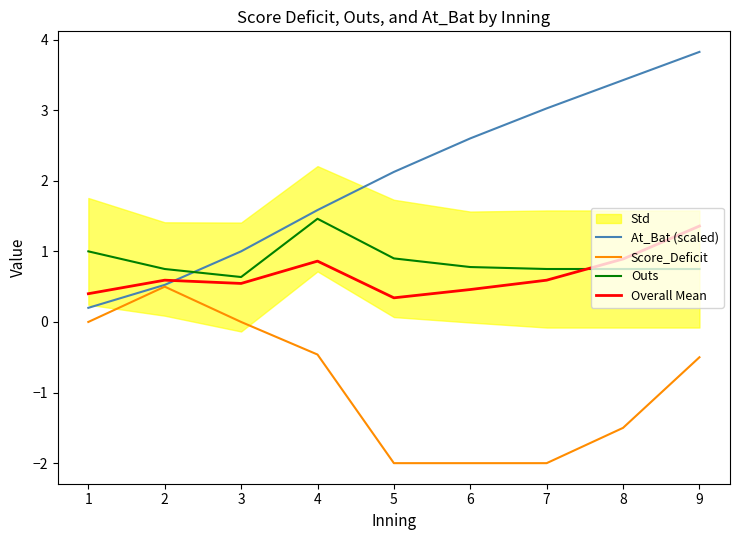

What is the approximate value of Overall Mean at 6?

0.5